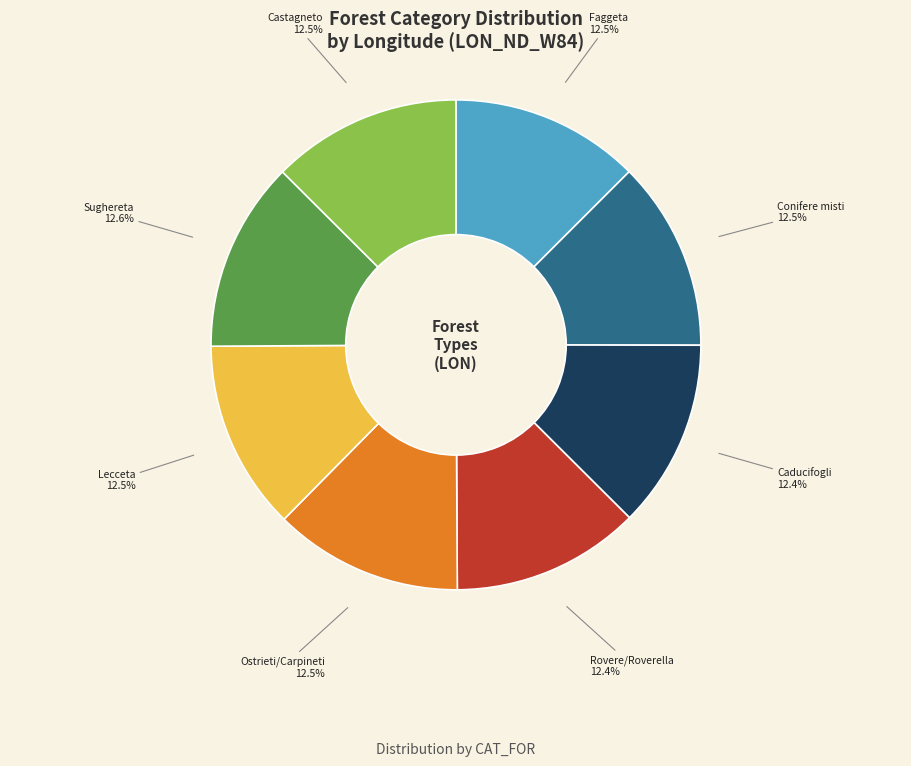

Do Conifere misti and Rovere/Roverella together represent more than half of the pie?

No